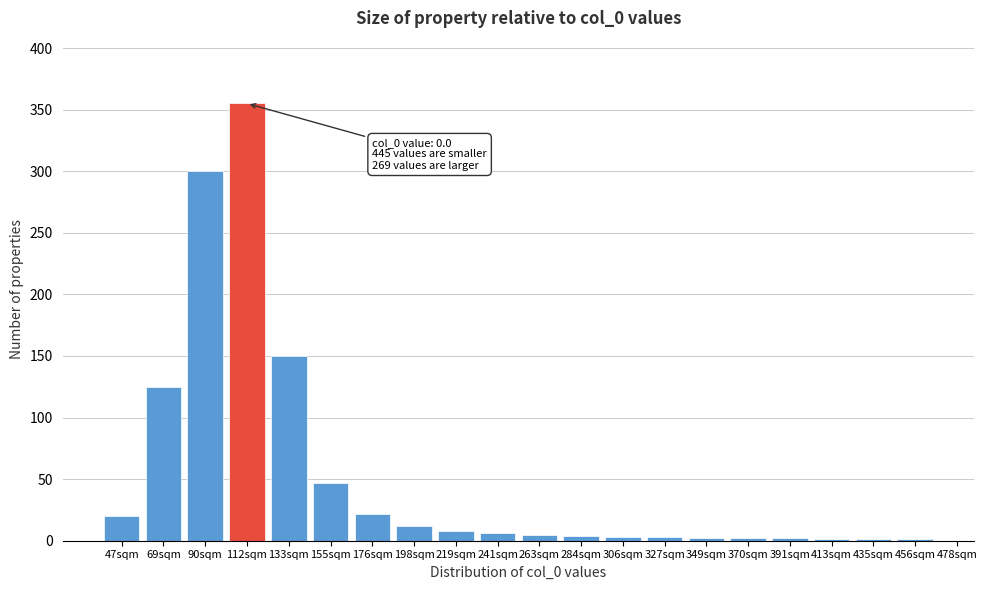

What is the sum of all values?

1069